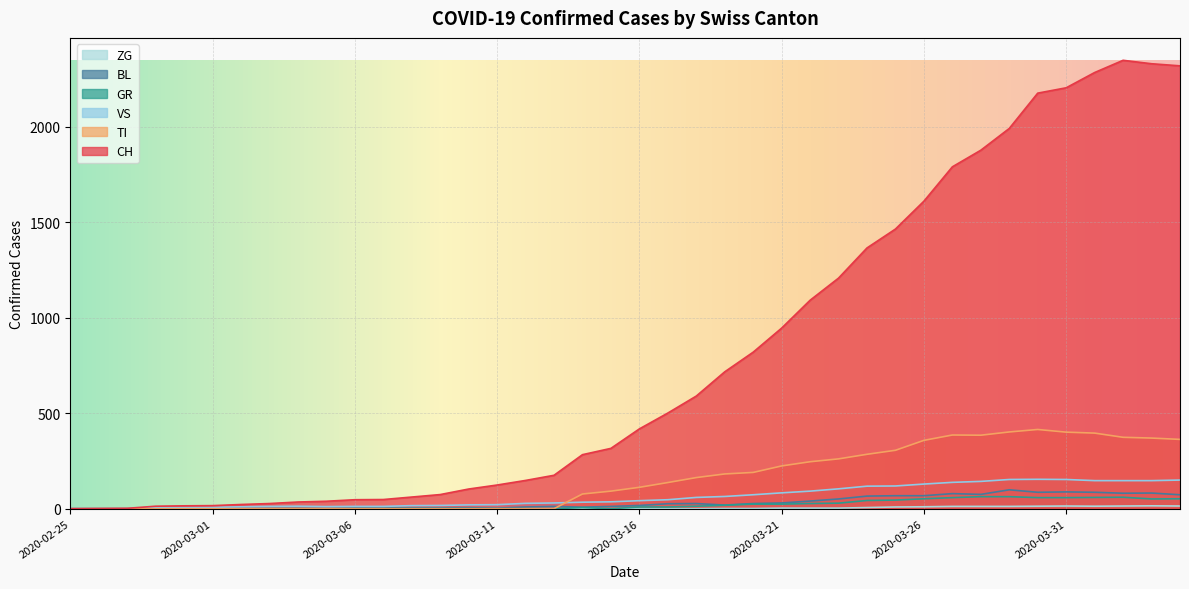

At 2020-03-07, list the series in order from smallest to largest.

TI, GR, ZG, BL, VS, CH